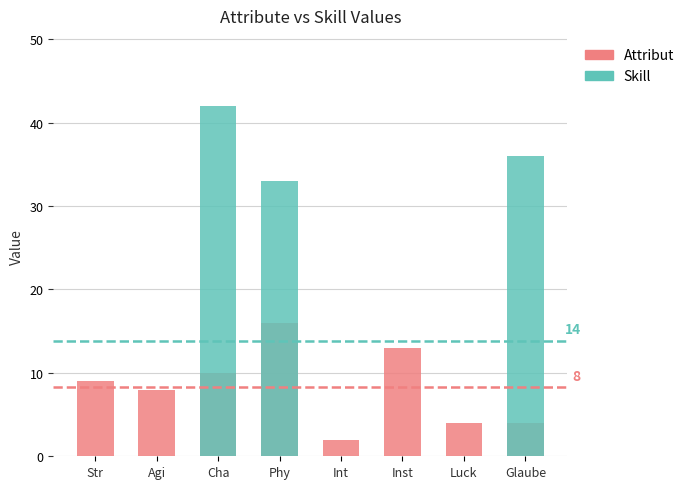

True or false: Attribut has a value of 6 at Luck.

False